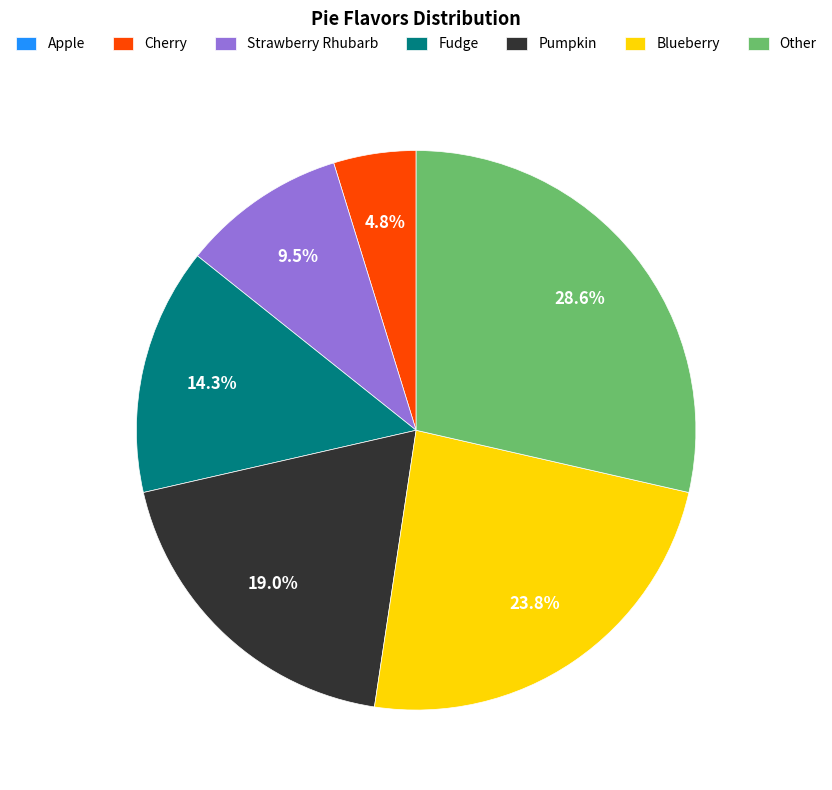

Is Fudge the majority of the pie?

No